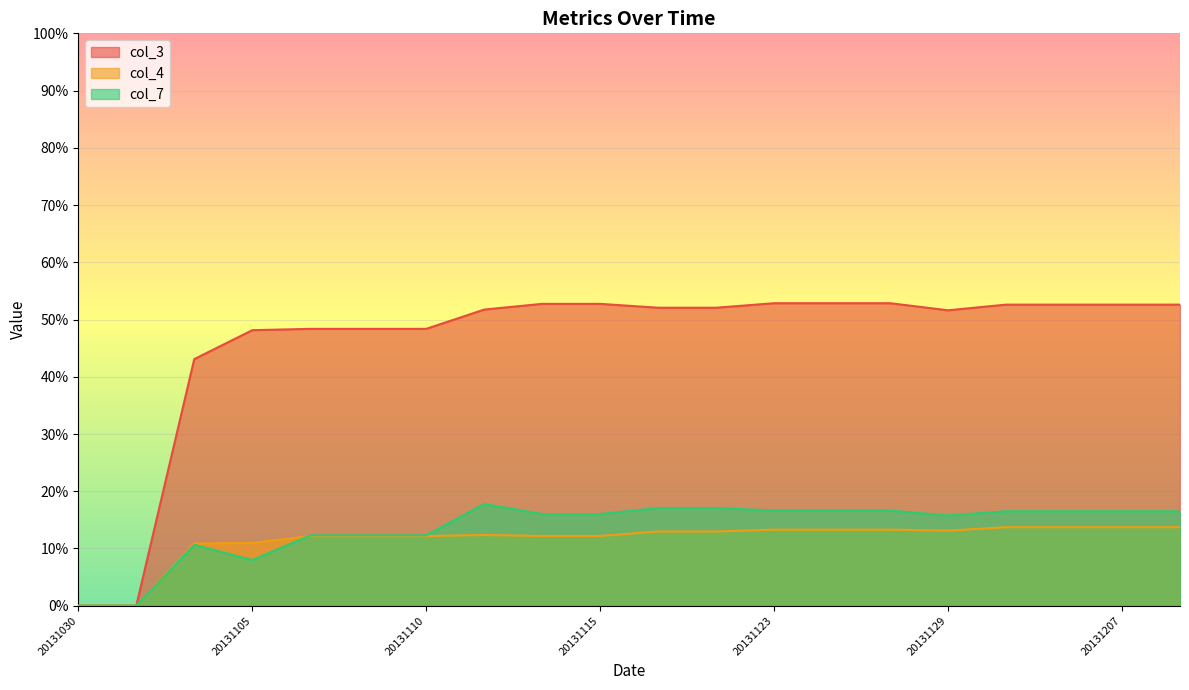

What is the sum of all col_7 values?

2.7